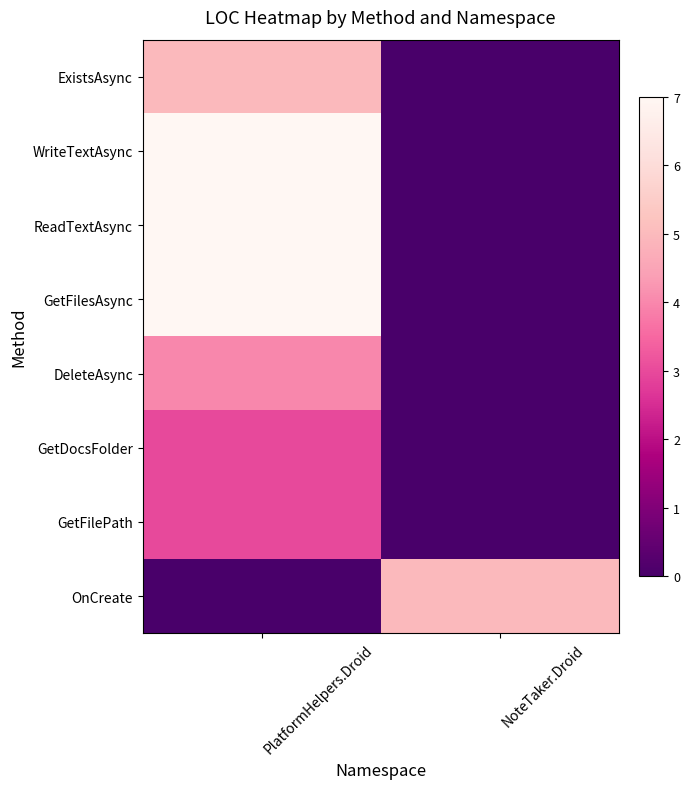

What is the total value across all series at PlatformHelpers.Droid?

36